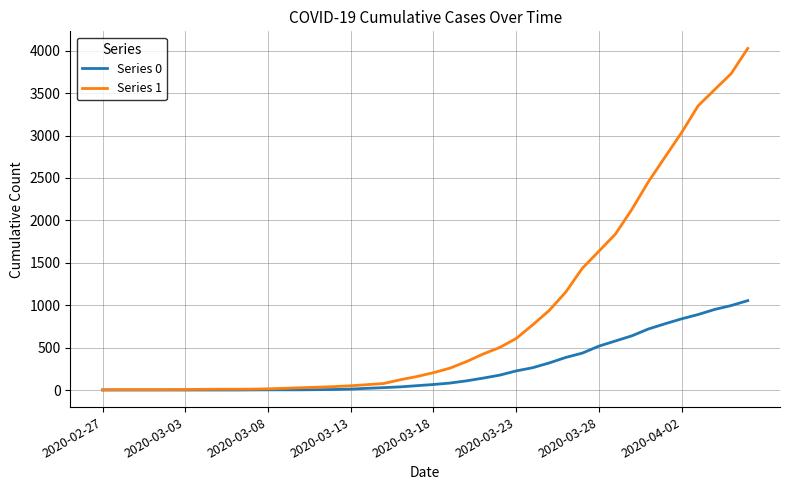

Which series has the largest range (max minus min)?

Series 1